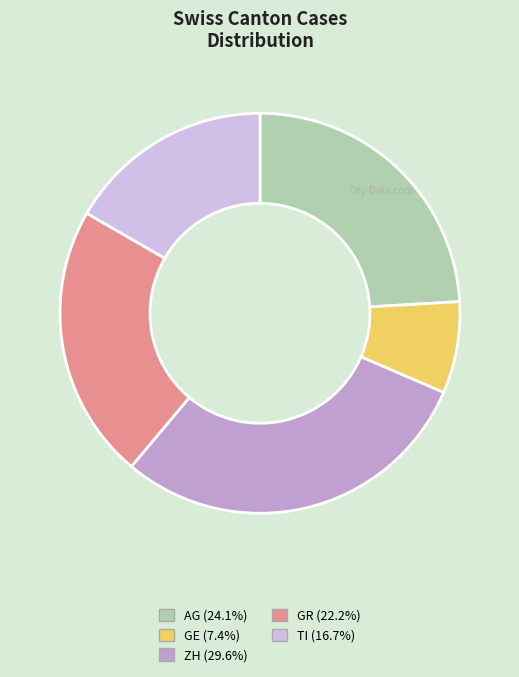

How many slices are in this pie chart?

5